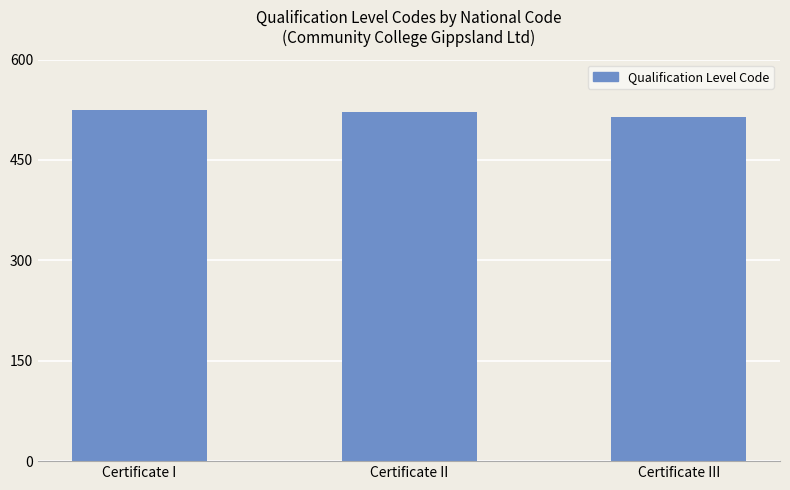

What is the sum of the values at Certificate III and Certificate II?

1035